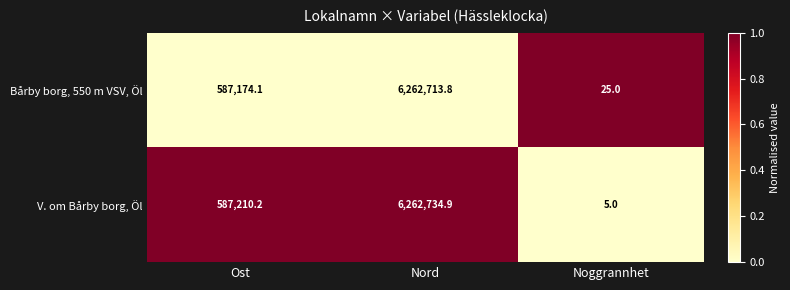

What is the sum of the Bårby borg, 550 m VSV, Öl values at Ost and Noggrannhet?

587199.1